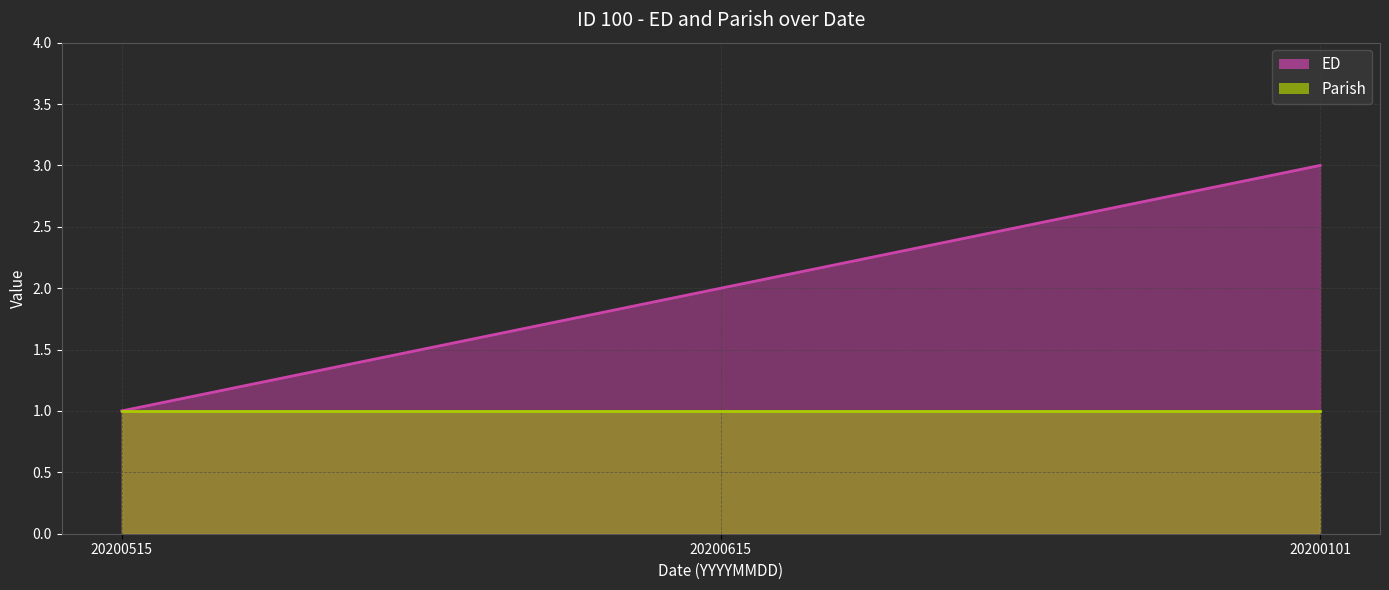

What is the value of the 3rd point from the left?

3